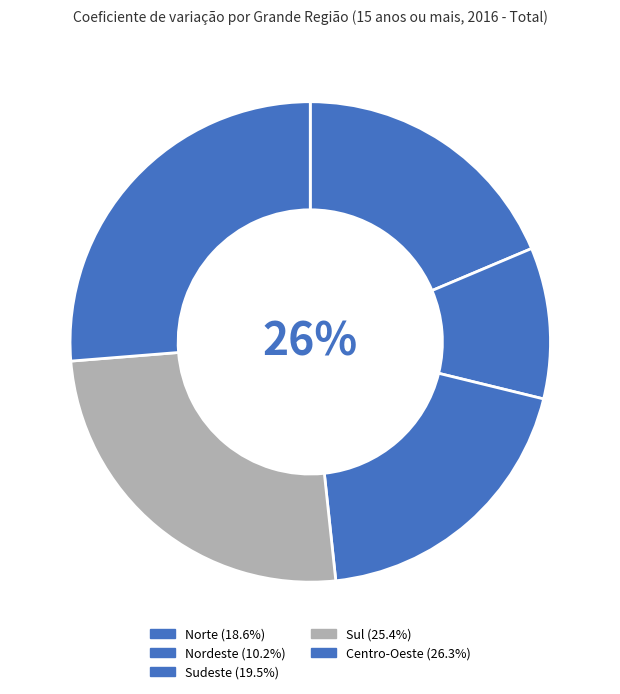

Which has a higher value, Nordeste or Sudeste?

Sudeste